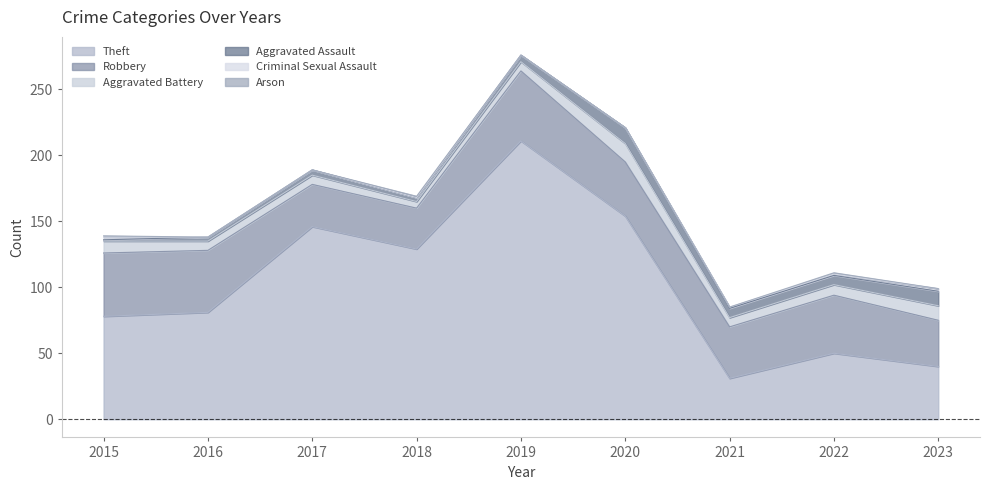

Reading left to right, what are all the values shown in this chart?

Theft: 78	81	146	129	211	154	31	50	40
Robbery: 48	47	32	31	53	41	39	44	35
Aggravated Battery: 9	7	7	5	7	14	7	8	11
Aggravated Assault: 1	3	4	3	5	12	7	7	11
Criminal Sexual Assault: 2	0	0	0	0	0	1	1	2
Arson: 1	0	0	1	0	0	0	1	0